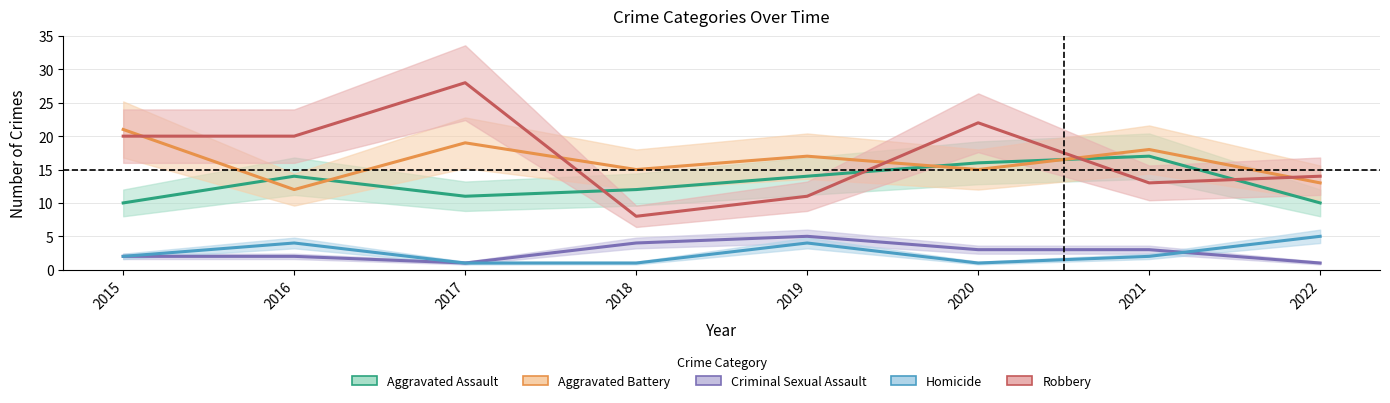

What is the greatest value displayed?

28